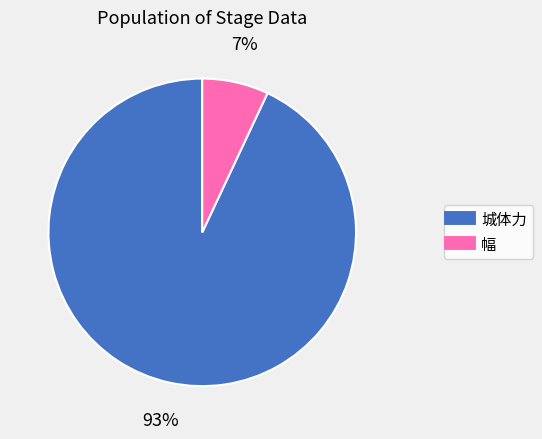

Is there any slice that represents more than half of the pie?

Yes